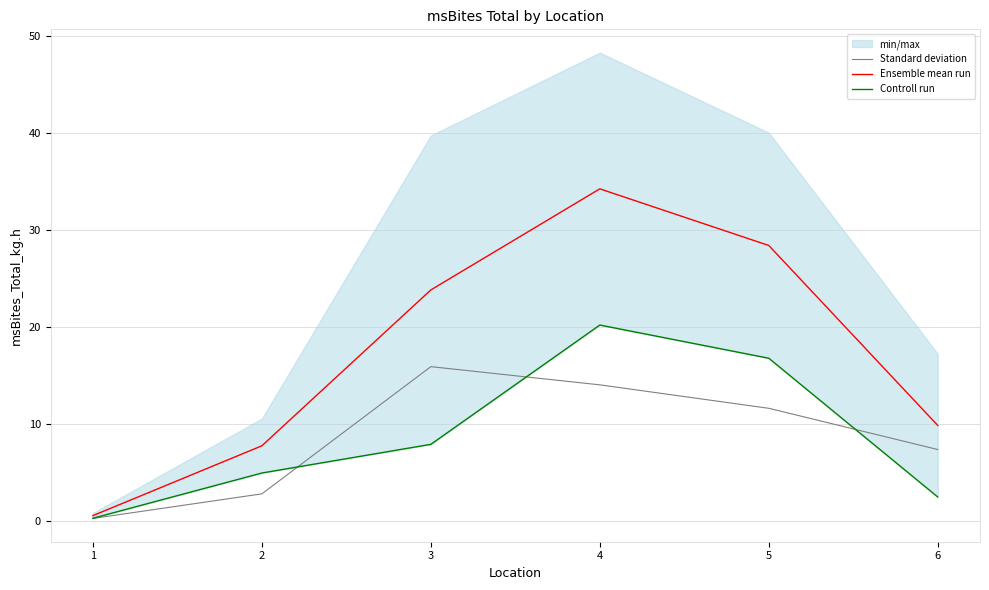

The Ensemble mean run series shows 23.8 at 3. True or false?

True